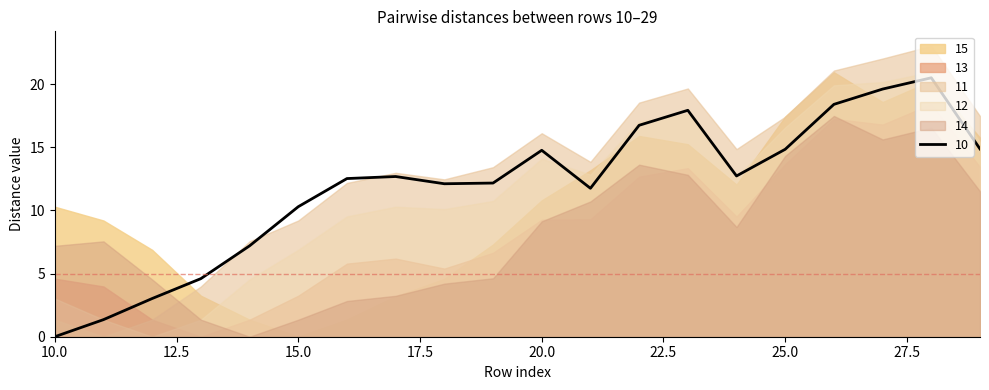

At which category is the sum across all series the highest?

28